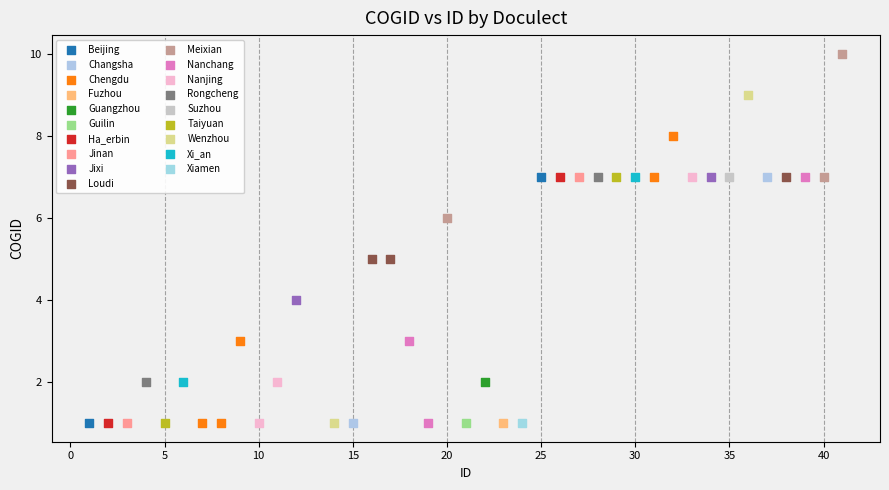

What are all the series names shown in the legend?

Beijing, Changsha, Chengdu, Fuzhou, Guangzhou, Guilin, Ha_erbin, Jinan, Jixi, Loudi, Meixian, Nanchang, Nanjing, Rongcheng, Suzhou, Taiyuan, Wenzhou, Xi_an, Xiamen